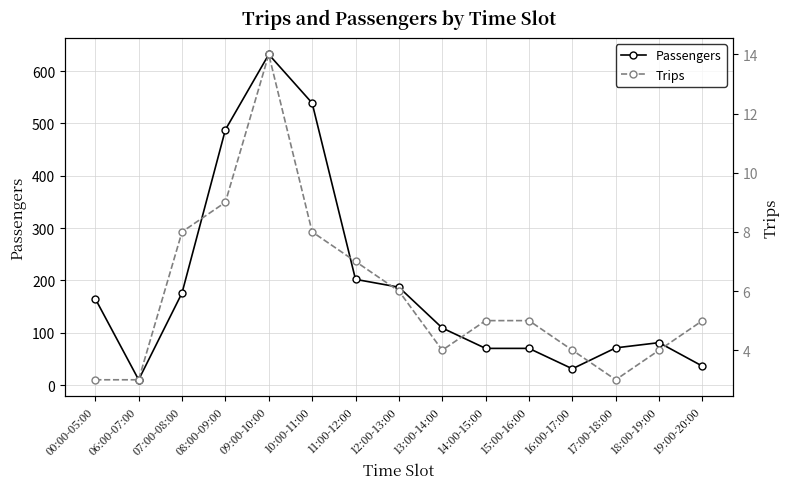

True or false: Trips and Passengers cross at least once.

False